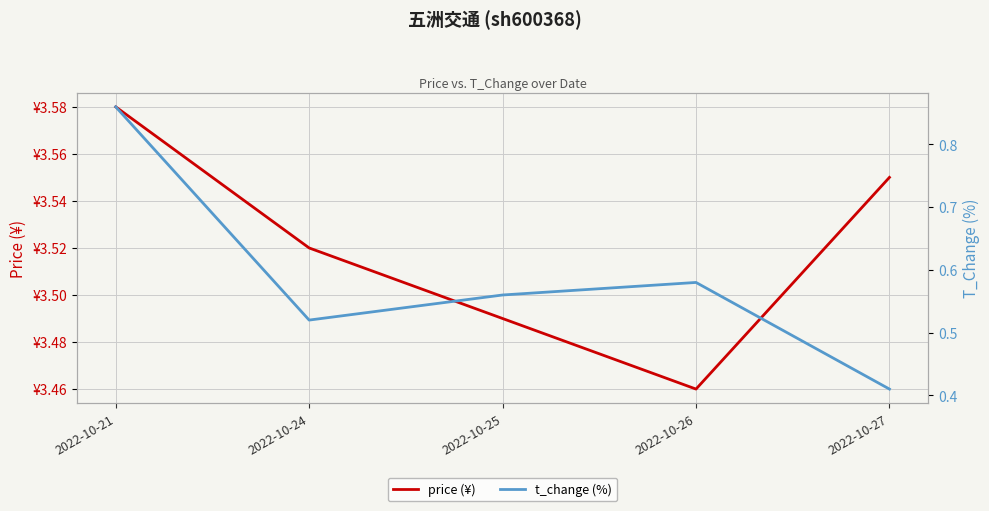

Read the t_change (%) value at 2022-10-24.

0.5